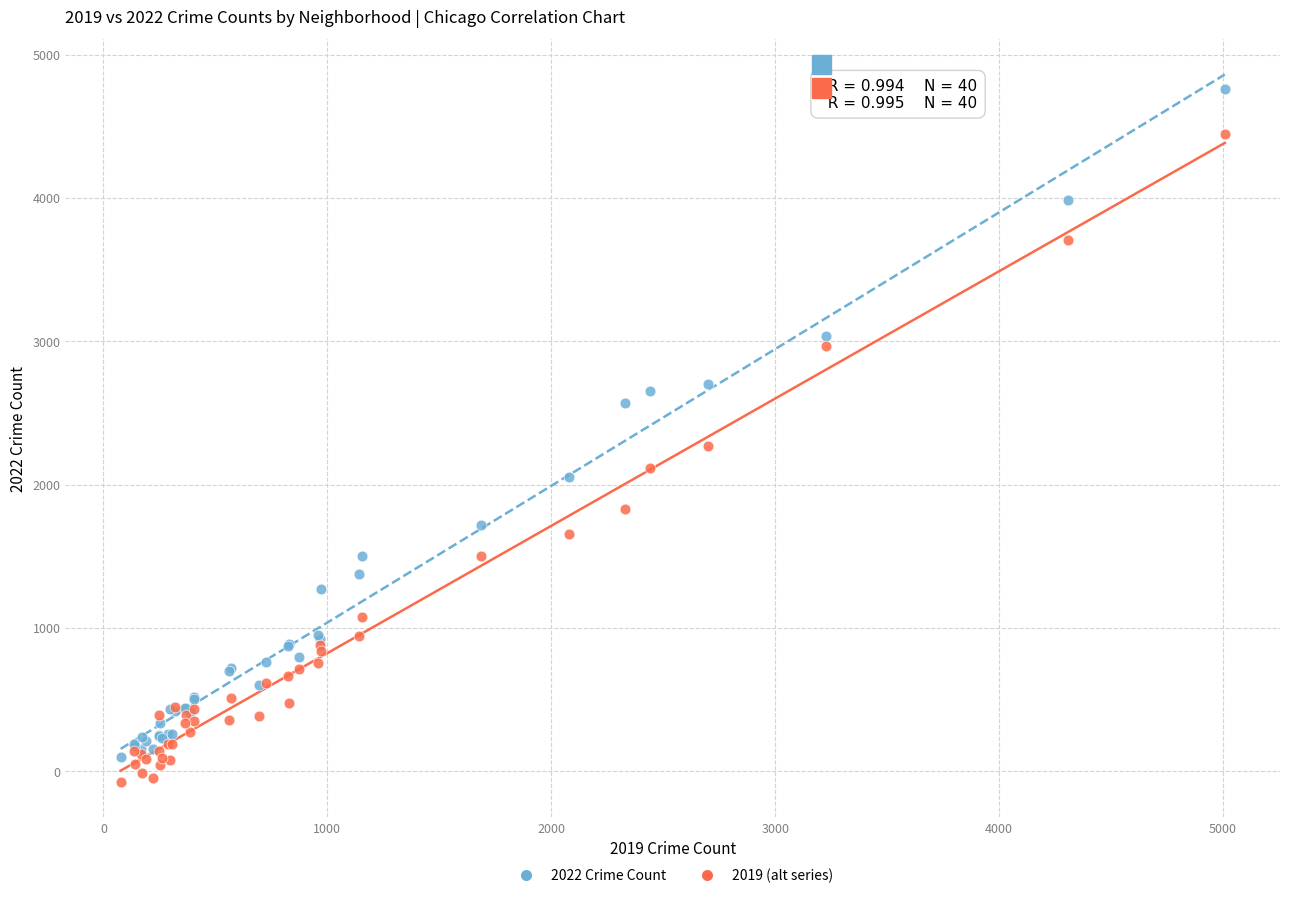

Across all series, what Y value is closest to 2344?

2266.9